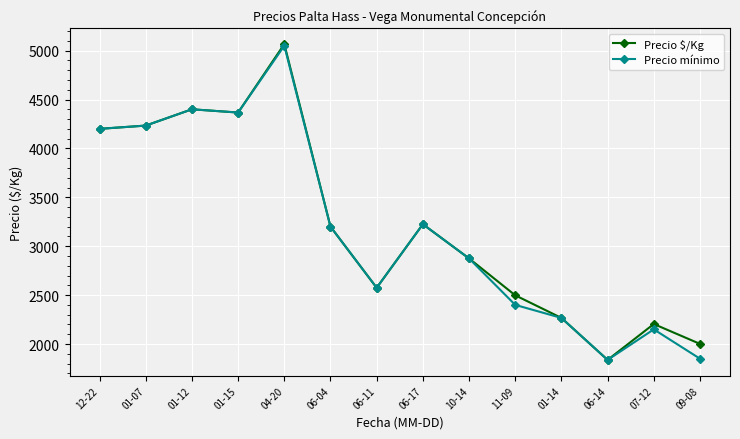

Read the Precio mínimo value at 01-14.

2266.7